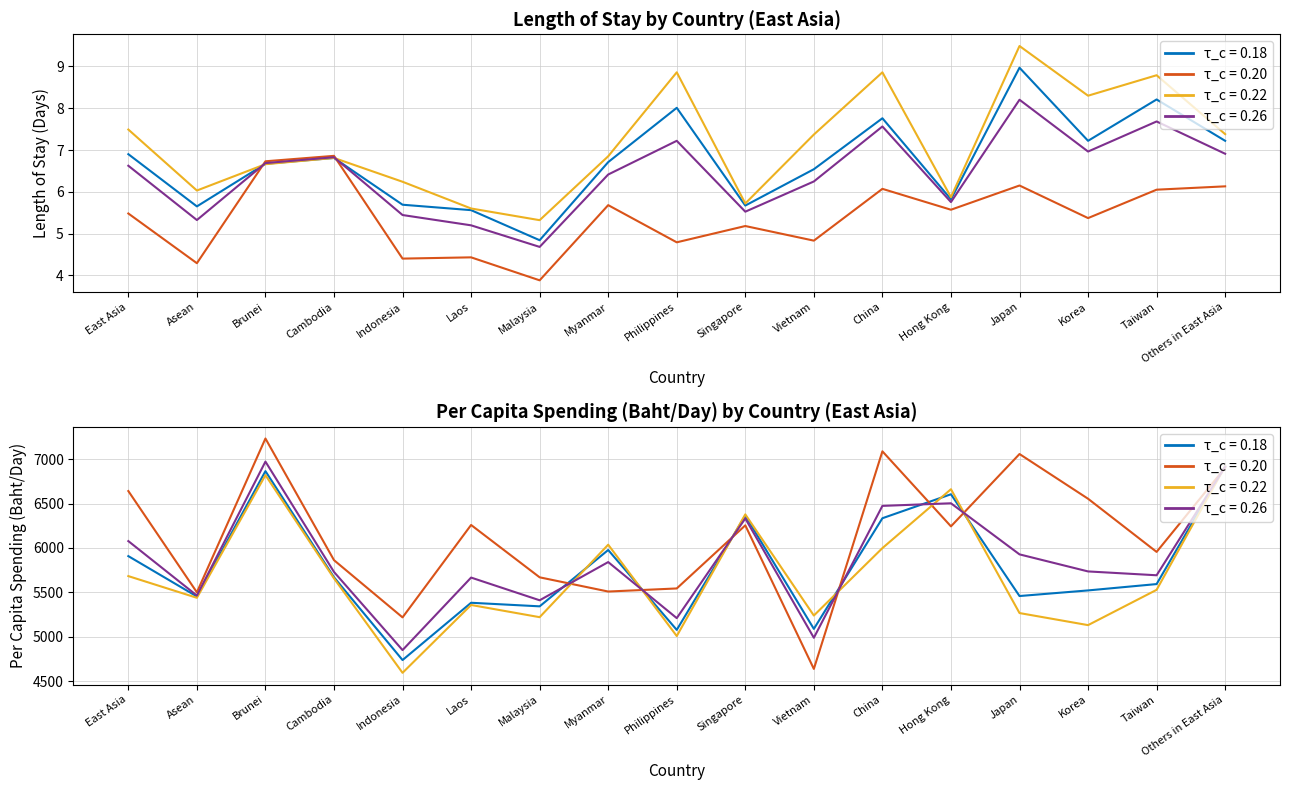

True or false: Length of Stay (Non-Group) has more than 1 interior local peaks.

True